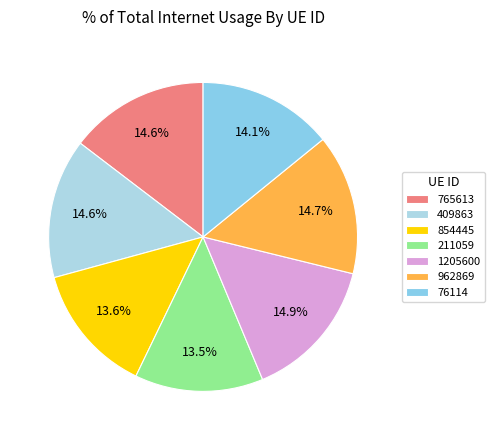

How many segments does this pie chart have?

7